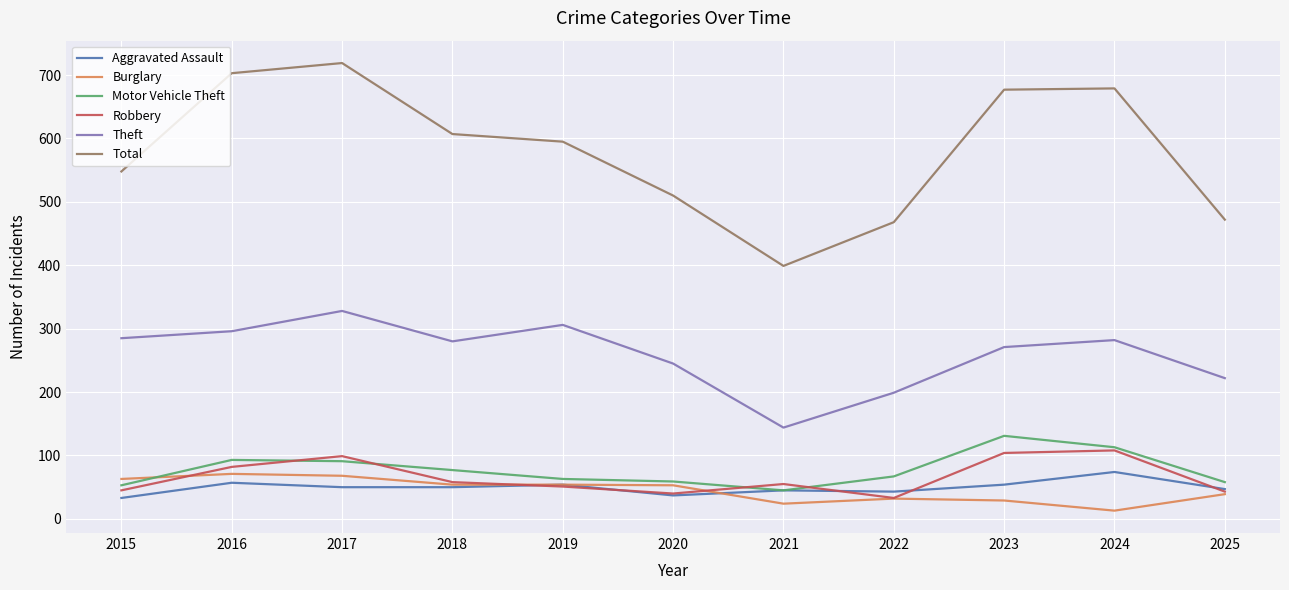

Does the chart have visible grid lines?

Yes